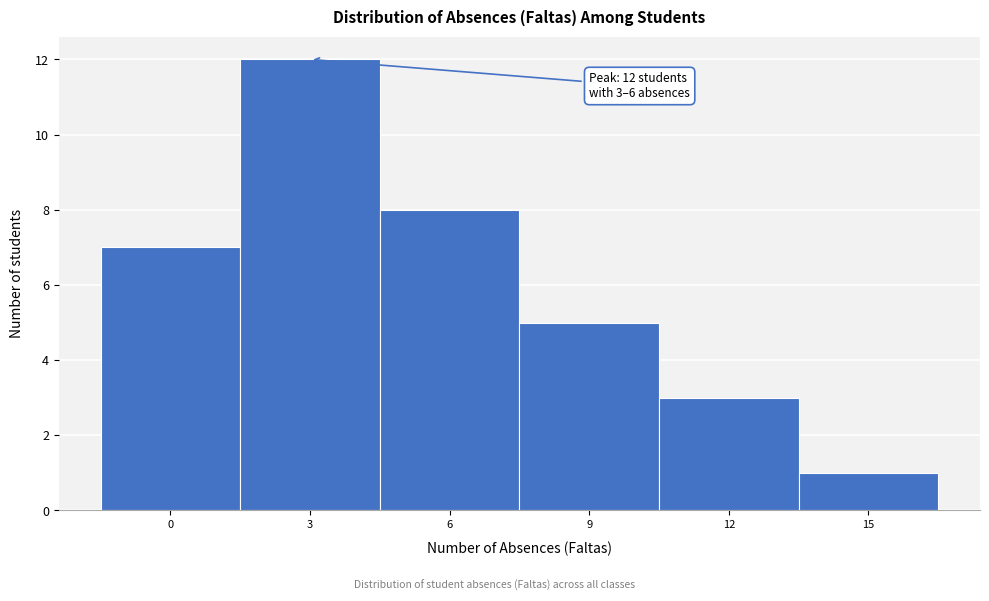

Reading left to right, extract all data points from this chart.

0=7	3=12	6=8	9=5	12=3	15=1